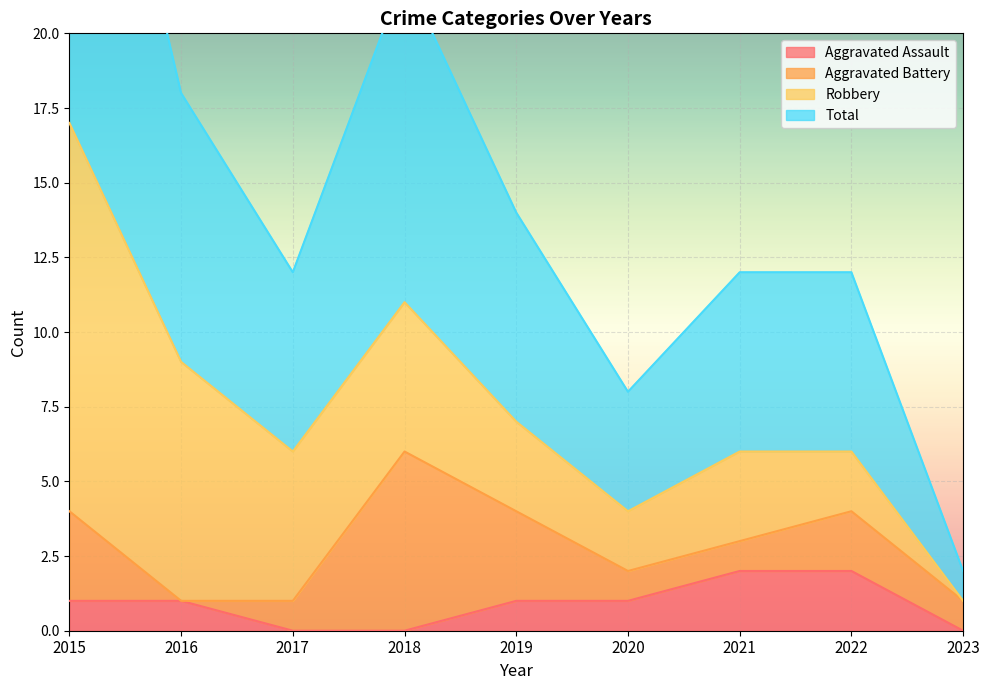

True or false: Total and Aggravated Assault intersect in this chart.

False